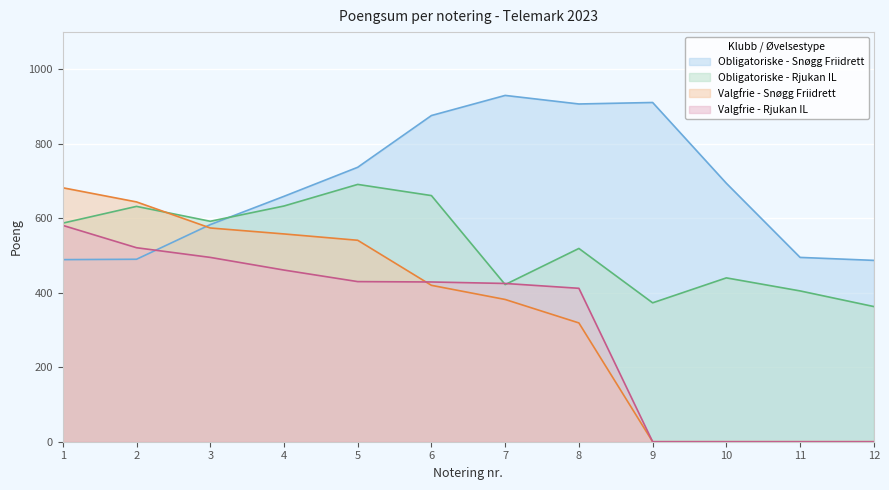

True or false: Valgfrie - Rjukan IL and Valgfrie - Snøgg Friidrett intersect in this chart.

True